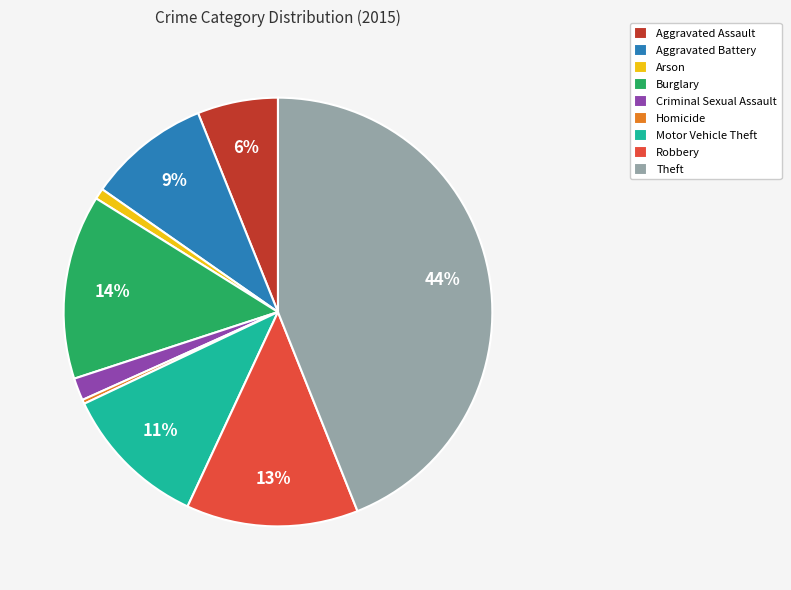

To the nearest percent, what percentage of the pie is Burglary?

14%